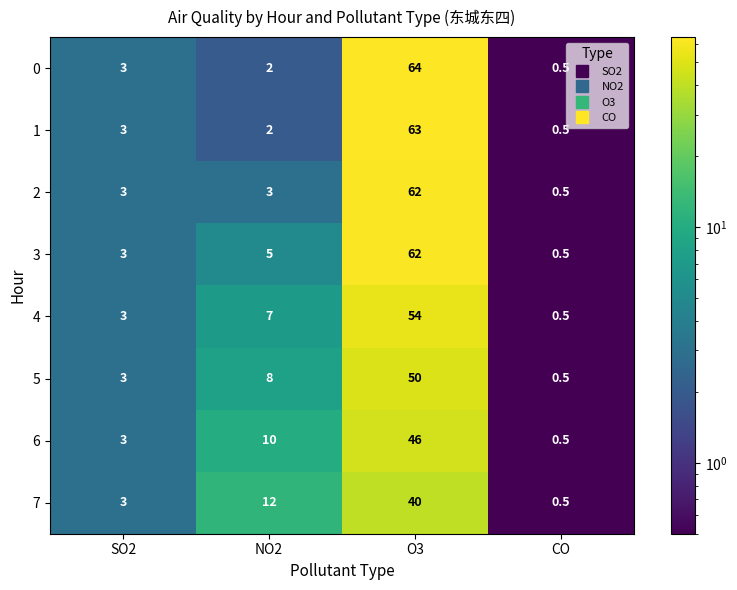

Which category has the lowest value across all series?

CO